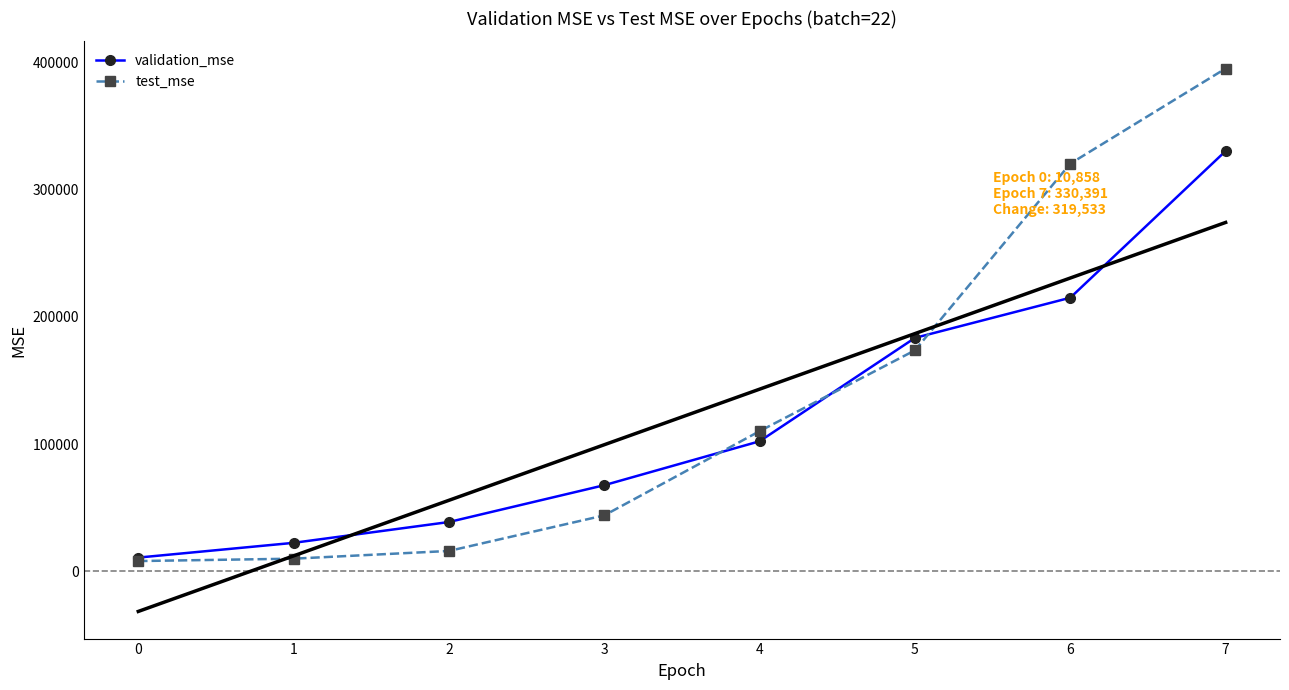

Where do test_mse and validation_mse first cross each other?

3 and 4